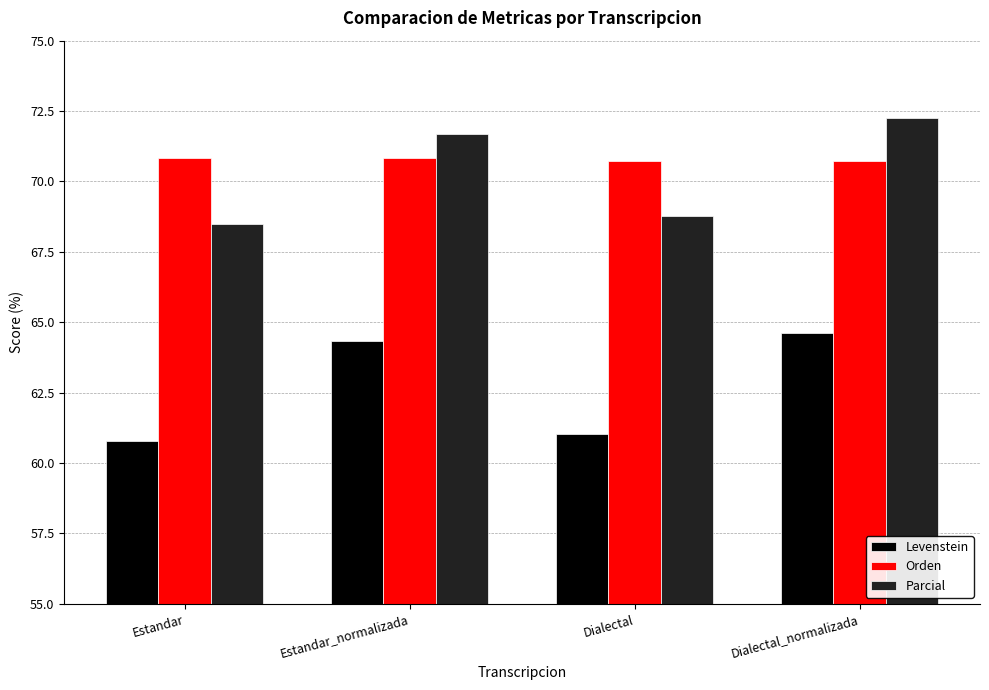

How many Orden values are between 70 and 71?

4